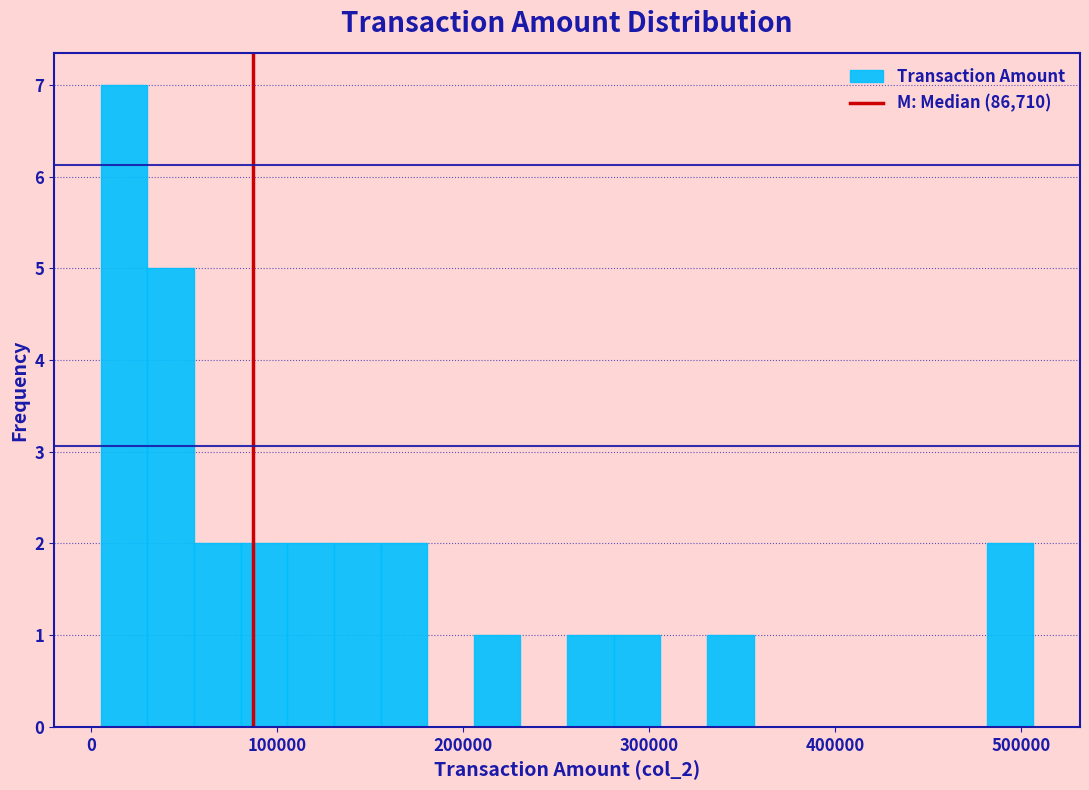

Read against the x-axis, roughly where is the centre of the tallest bar?

20000